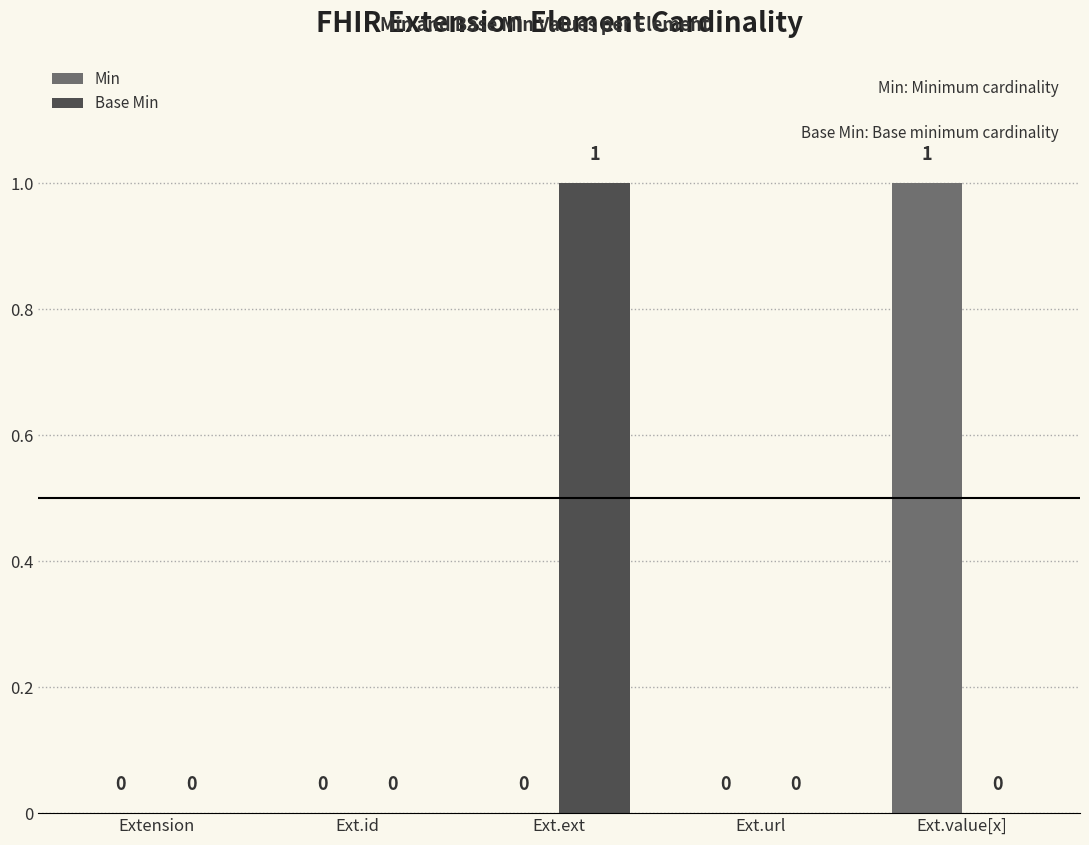

True or false: Base Min has a value of 0 at Ext.ext.

False